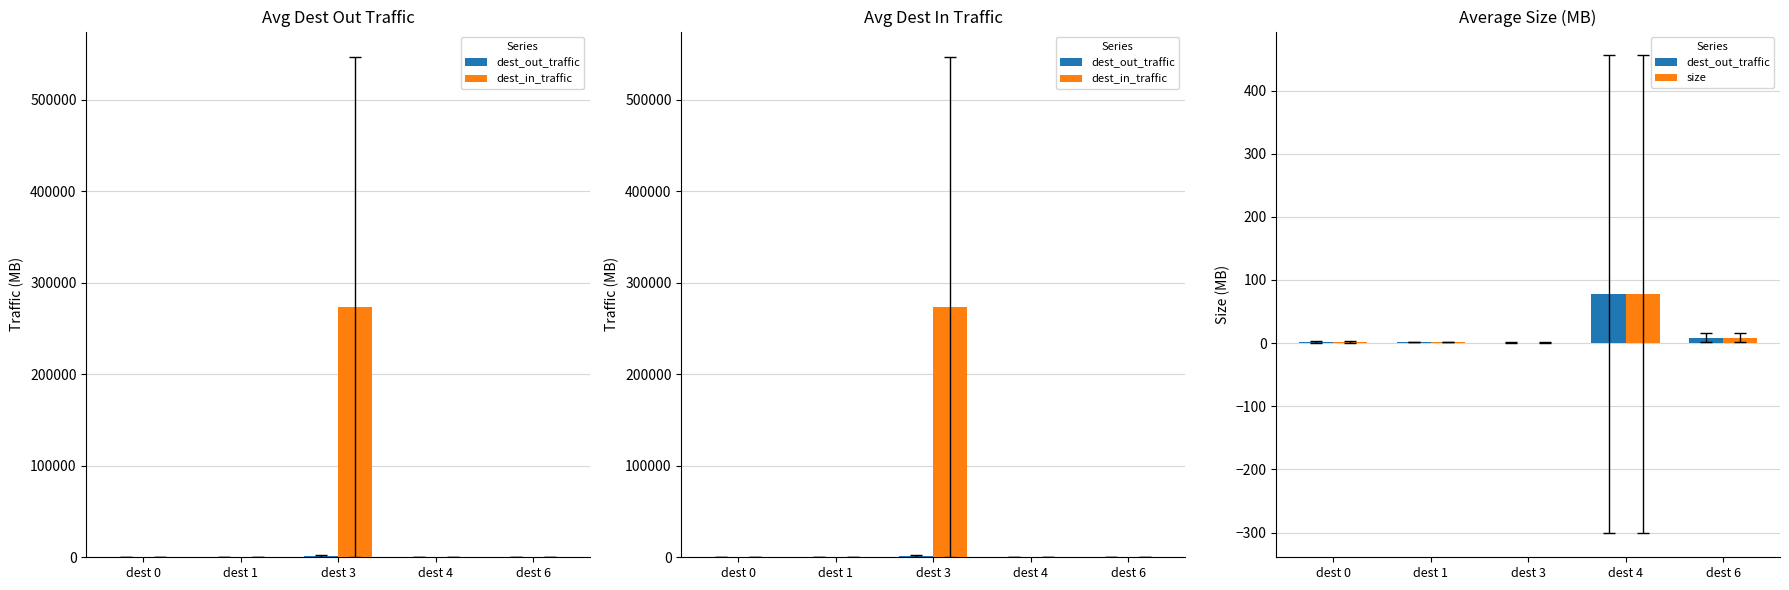

What is the difference between the highest and lowest values at dest 1?

1.5